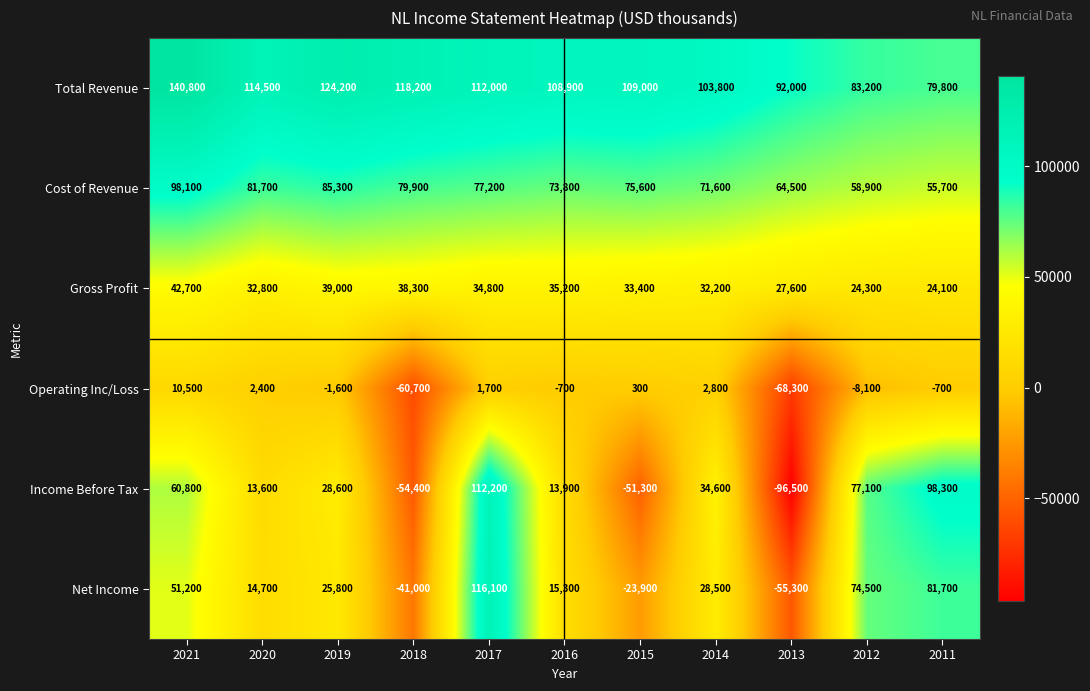

What is the sum of all Net Income values?

287600